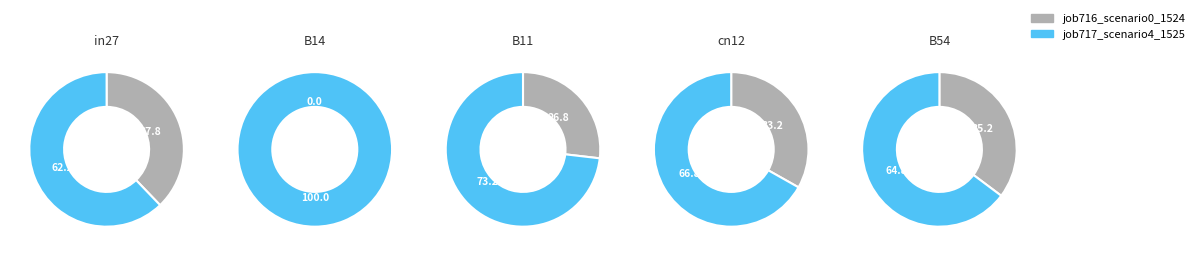

Is it true that cn12 is 26% of the pie?

False